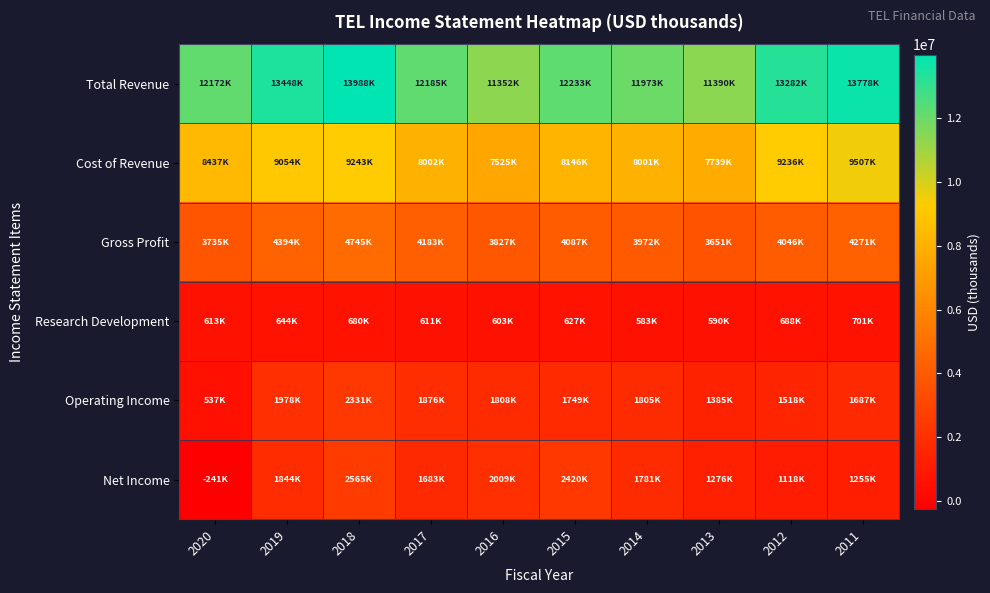

Reading right to left, what are all the values shown in this chart?

Total Revenue: 2011=13778000	2012=13282000	2013=11390000	2014=11973000	2015=12233000	2016=11352000	2017=12185000	2018=13988000	2019=13448000	2020=12172000
Cost of Revenue: 2011=9507000	2012=9236000	2013=7739000	2014=8001000	2015=8146000	2016=7525000	2017=8002000	2018=9243000	2019=9054000	2020=8437000
Gross Profit: 2011=4271000	2012=4046000	2013=3651000	2014=3972000	2015=4087000	2016=3827000	2017=4183000	2018=4745000	2019=4394000	2020=3735000
Research Development: 2011=701000	2012=688000	2013=590000	2014=583000	2015=627000	2016=603000	2017=611000	2018=680000	2019=644000	2020=613000
Operating Income: 2011=1687000	2012=1518000	2013=1385000	2014=1805000	2015=1749000	2016=1808000	2017=1876000	2018=2331000	2019=1978000	2020=537000
Net Income: 2011=1255000	2012=1118000	2013=1276000	2014=1781000	2015=2420000	2016=2009000	2017=1683000	2018=2565000	2019=1844000	2020=-241000